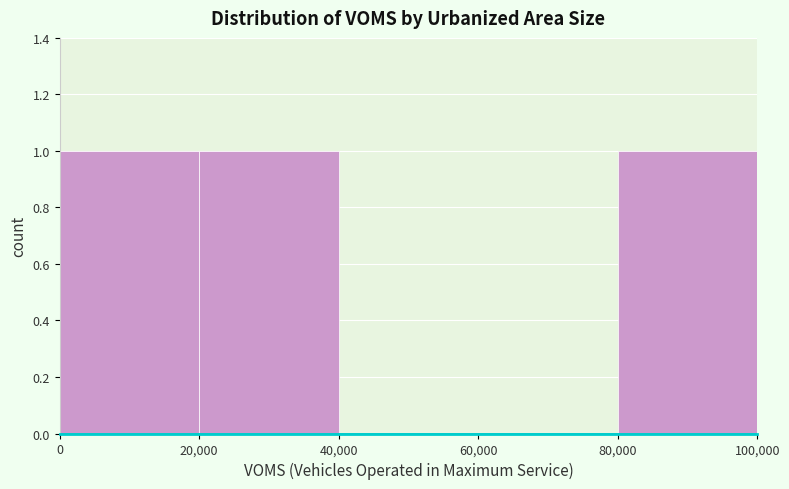

How tall is the bar that spans 20,000 to 40,000 on the x-axis? The values are not printed on the chart, so give them approximately, as read against the axis.

1